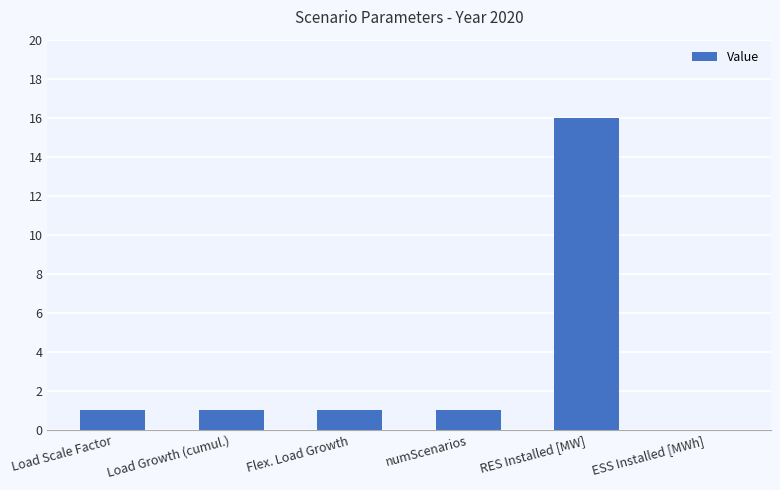

Is it true that the value at RES Installed [MW] is 16?

True